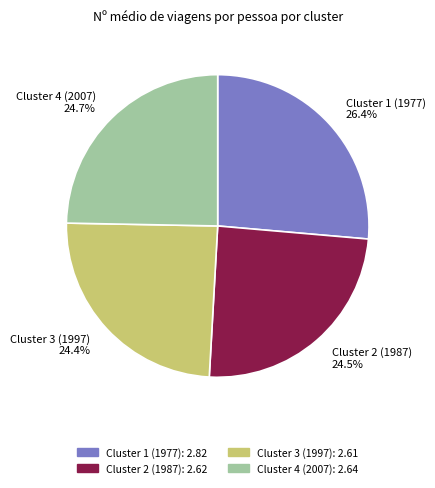

Which slice is the largest?

Cluster 1 (1977)